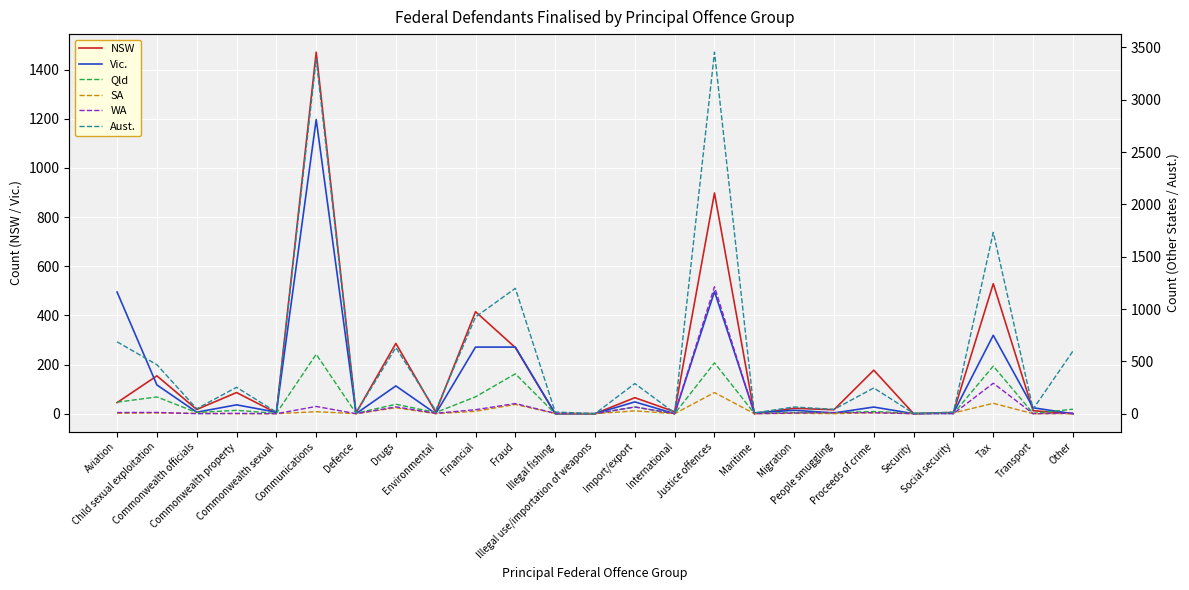

True or false: NSW has a value of 255 at Child sexual exploitation.

False